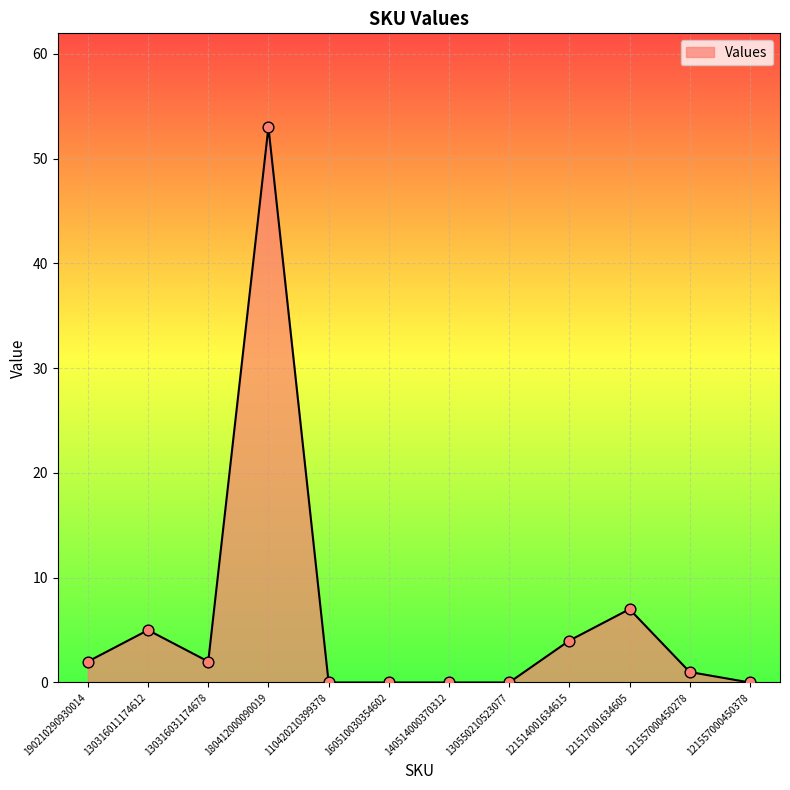

Approximately how many times larger is the value at 130316031174678 compared to 190210290930014?

1.0